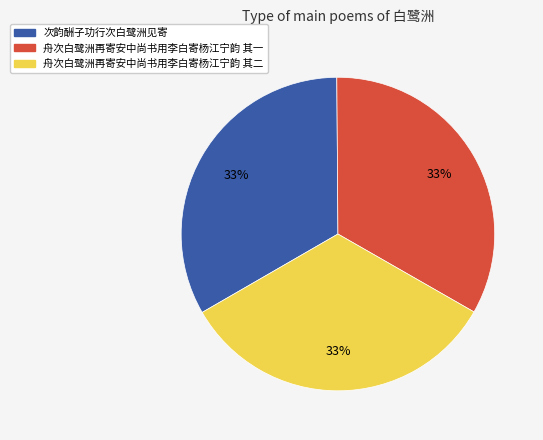

To the nearest percent, what is the combined percentage of 舟次白鹭洲再寄安中尚书用李白寄杨江宁韵 其二 and 次韵酬子功行次白鹭洲见寄?

67%